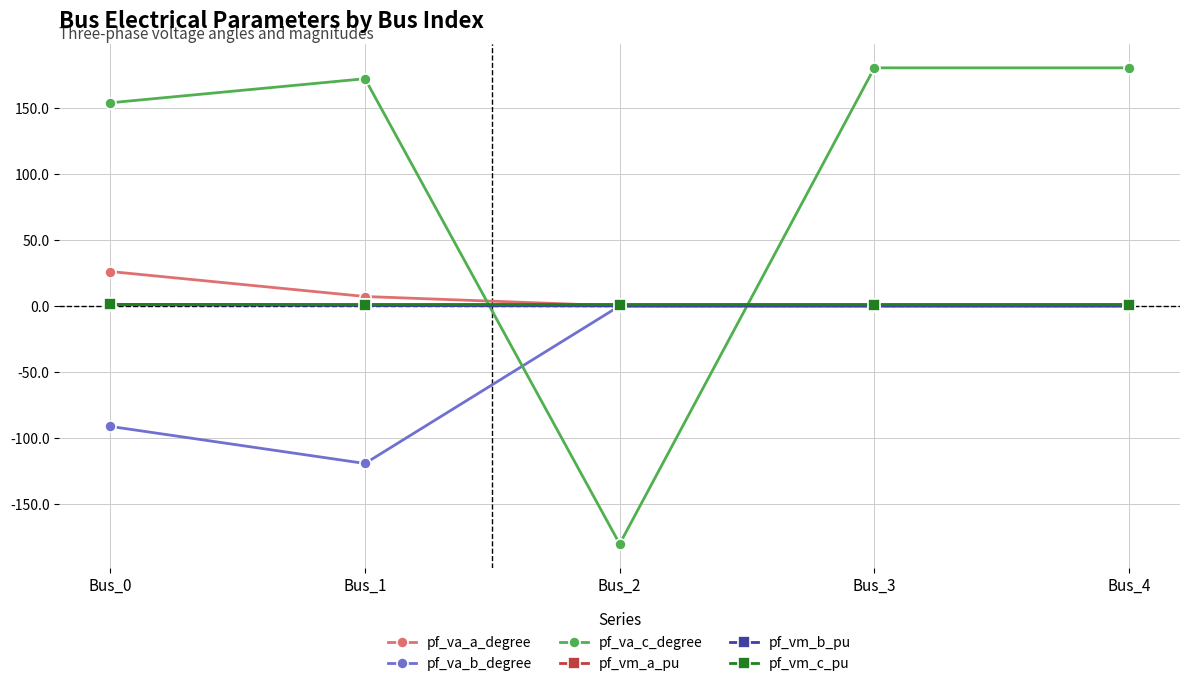

Which series changed the most between Bus_0 and Bus_2?

pf_va_c_degree